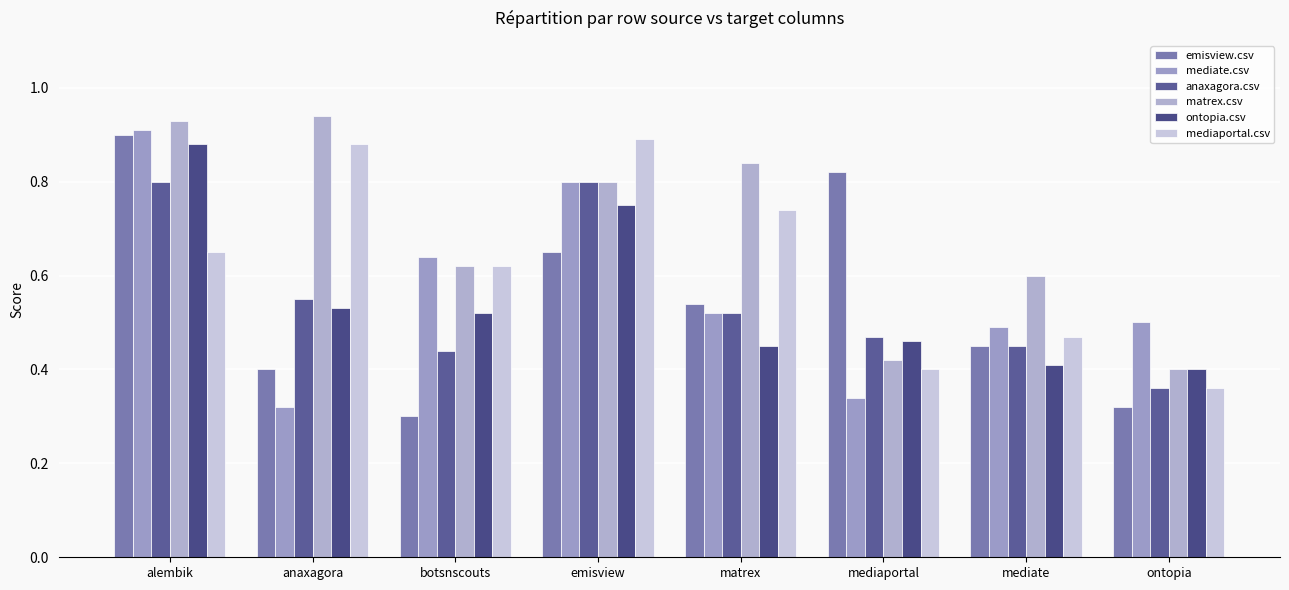

How many series are shown in this chart?

6